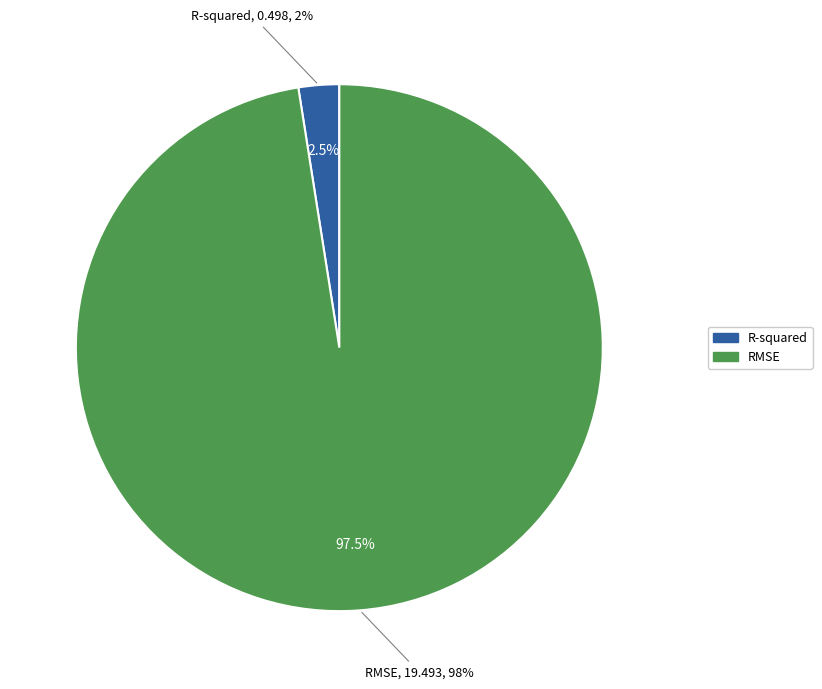

How many segments does this pie chart have?

2